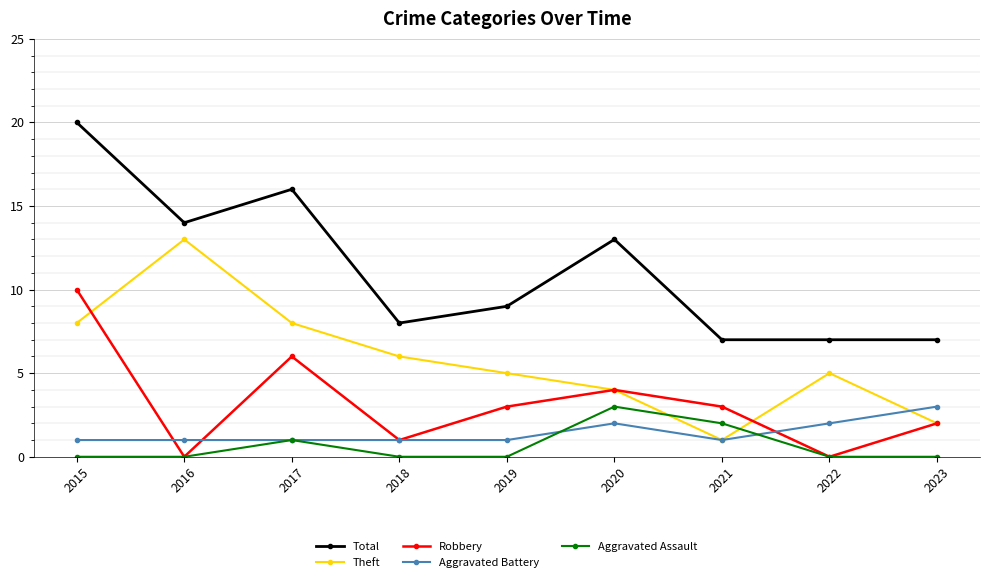

True or false: Theft and Total cross at least once.

False